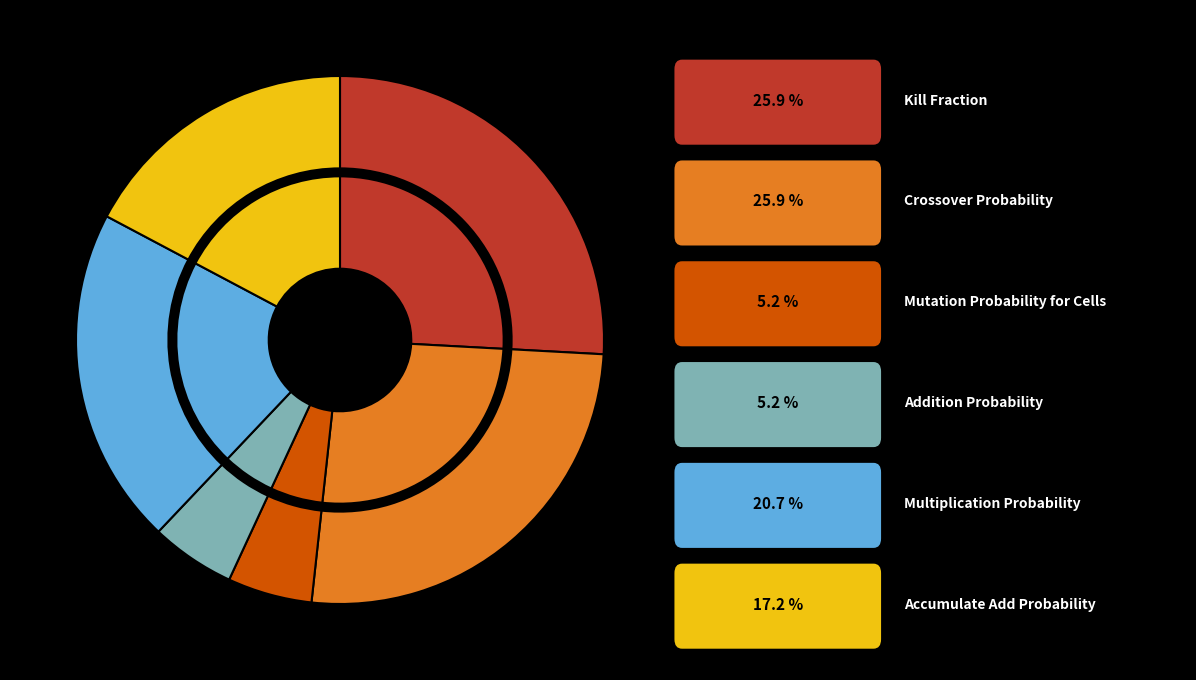

Which slice is the largest?

Kill Fraction